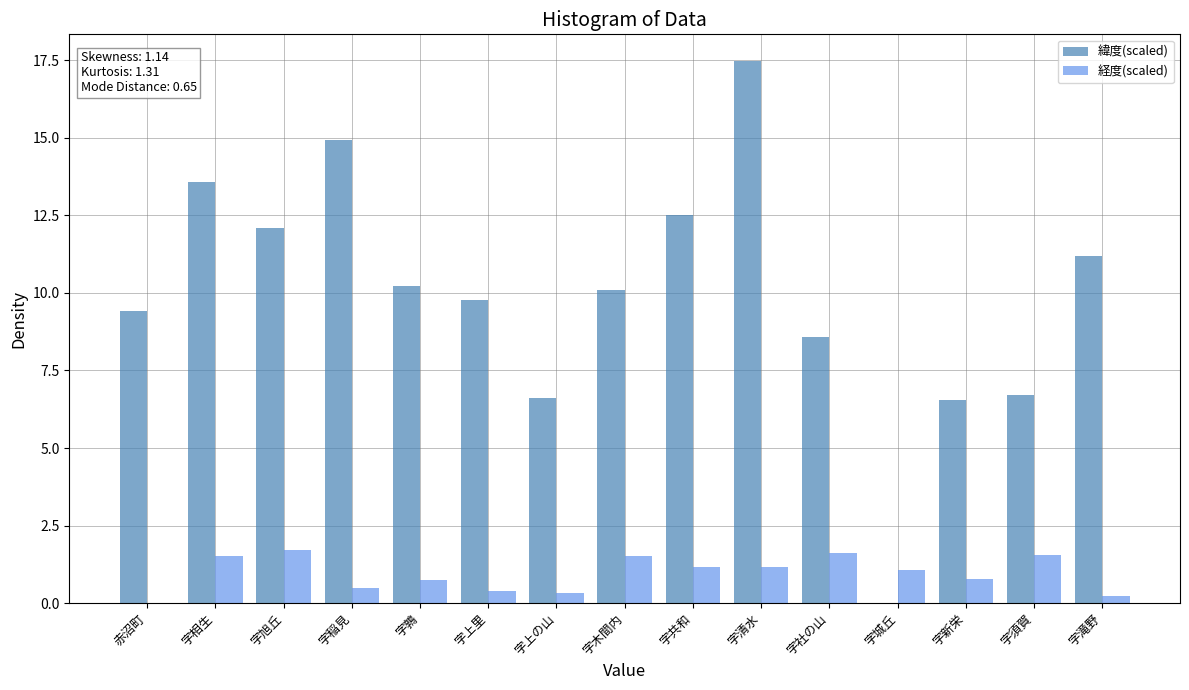

What is the maximum value shown in the chart?

17.5